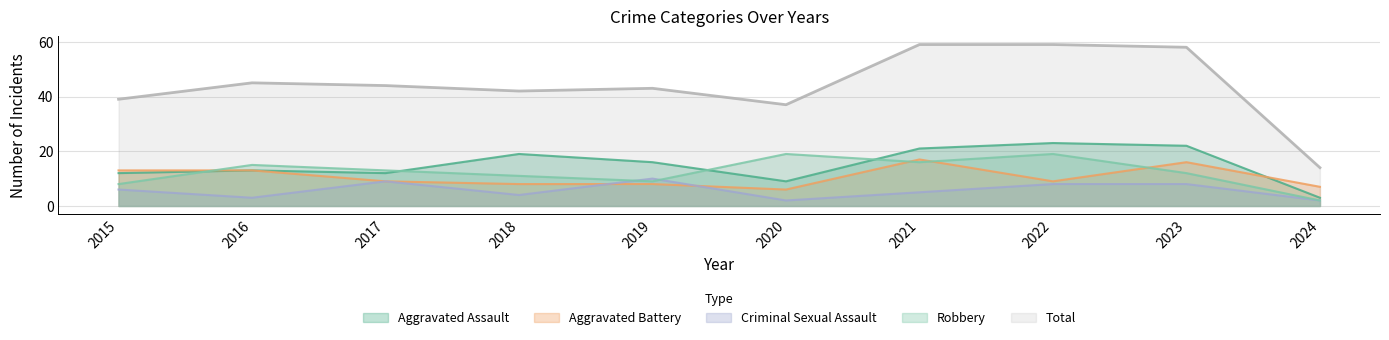

In Total, how many points are higher than both neighbors (excluding endpoints)?

2